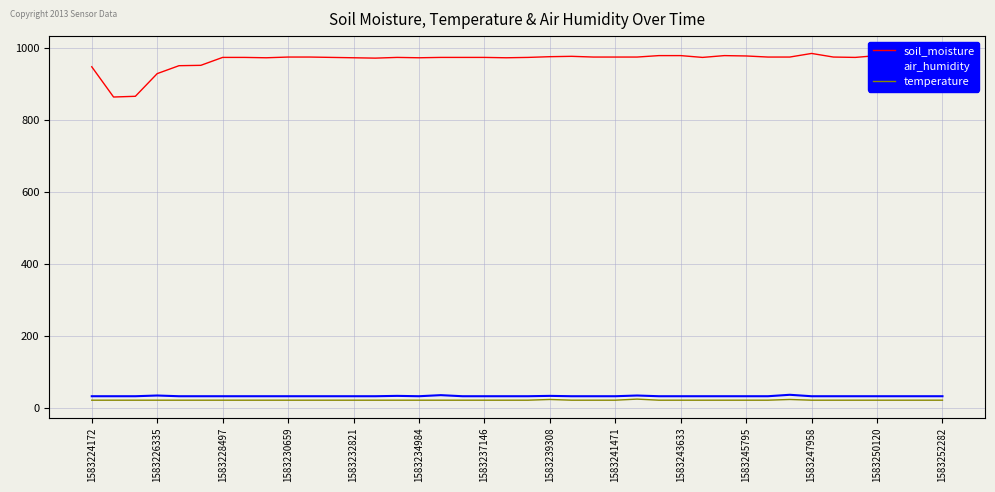

Which series has the widest spread of values?

soil_moisture